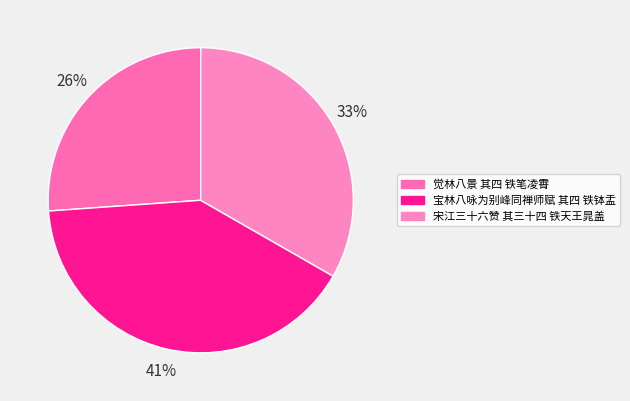

Does any single category account for the majority?

No